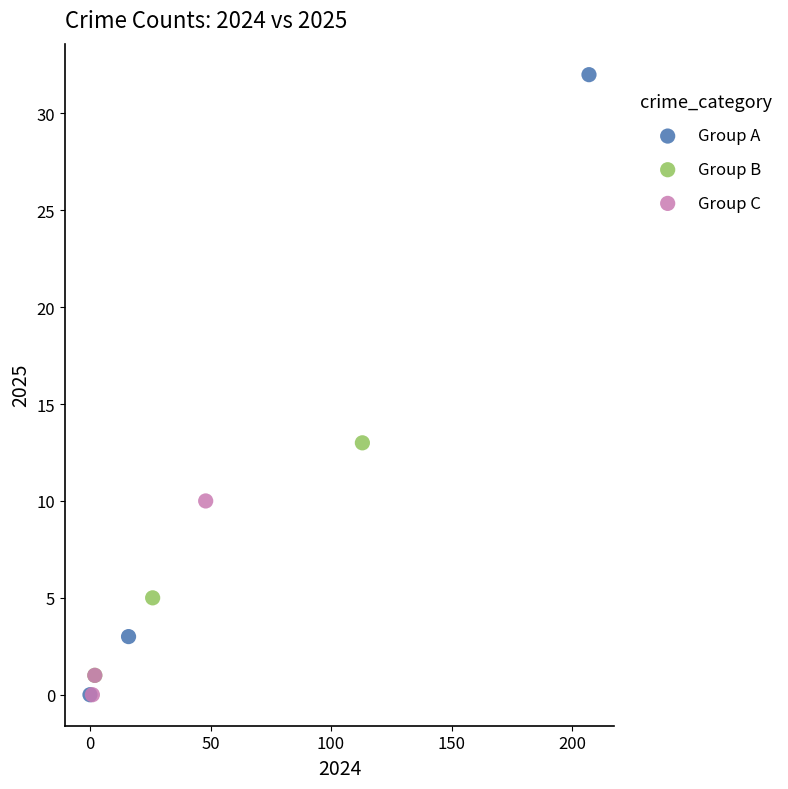

Which series has the largest Y range (max minus min)?

Group A